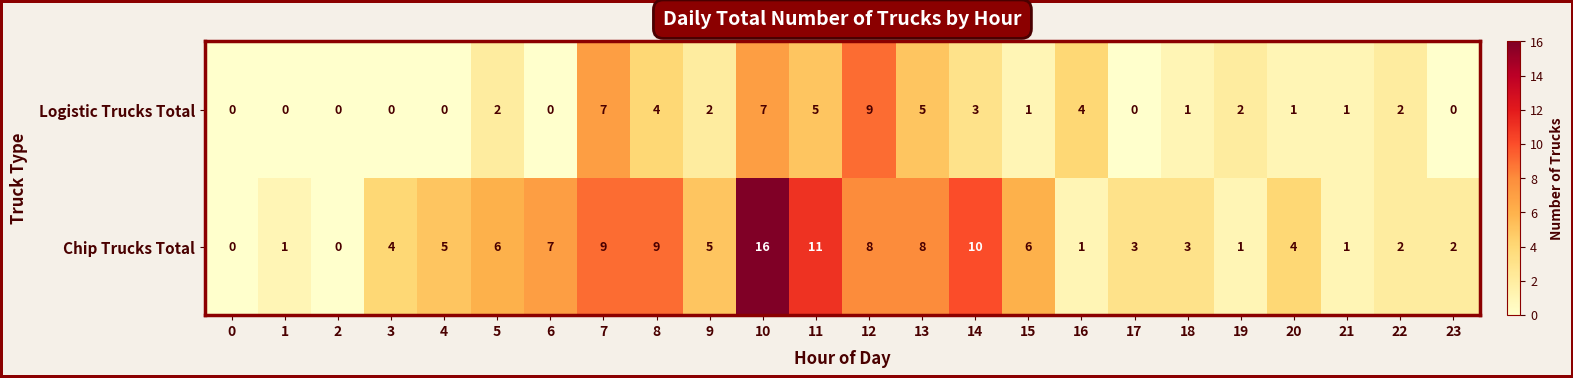

How many positive values does the Chip Trucks Total series have?

22